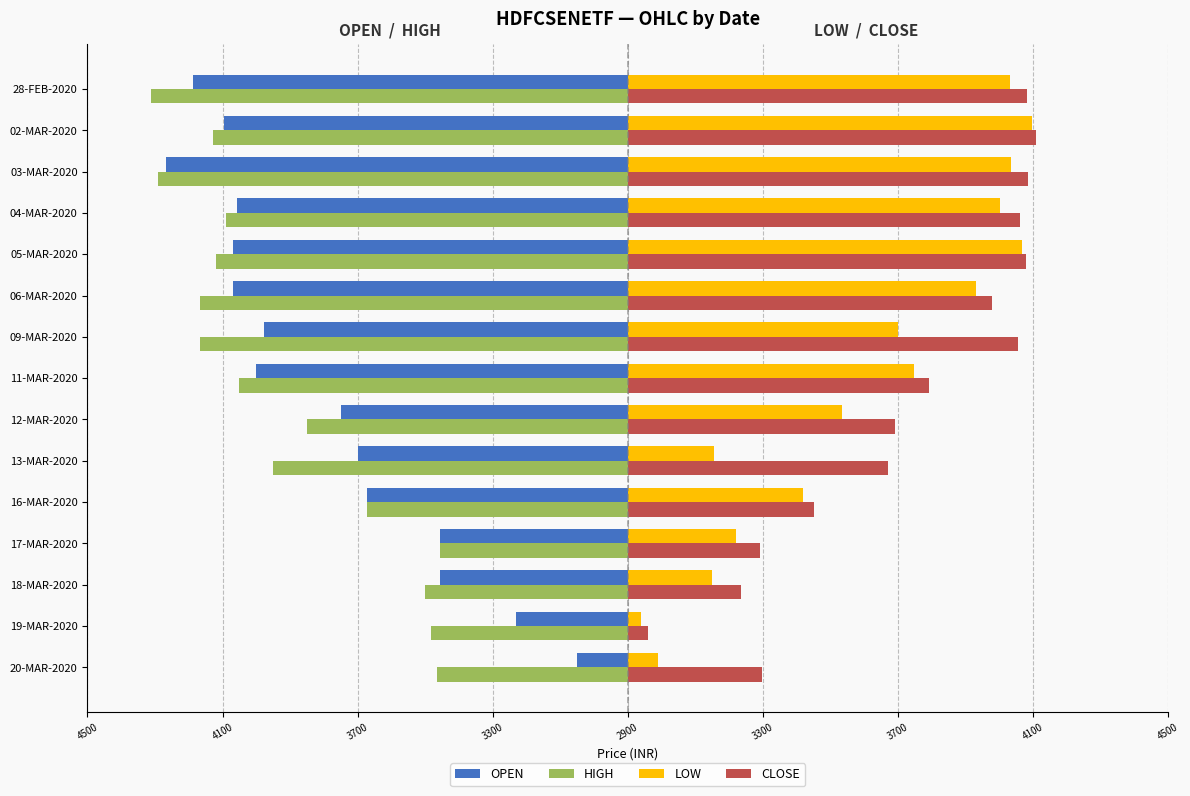

Reading left to right, list all the values displayed in this chart.

OPEN: -150.0	-330.0	-556.0	-555.0	-771.7	-799.0	-850.0	-1100.0	-1077.7	-1170.0	-1167.6	-1157.0	-1367.0	-1196.4	-1286.9
HIGH: -566.0	-582.0	-600.0	-555.0	-771.7	-1050.0	-950.0	-1150.0	-1266.0	-1266.0	-1219.9	-1190.0	-1392.0	-1228.0	-1411.0
LOW: 90.0	40.0	250.0	321.0	518.7	255.0	635.0	848.7	800.0	1030.0	1167.6	1102.0	1135.0	1196.3	1131.0
CLOSE: 398.2	60.6	335.7	391.1	551.9	771.7	790.8	893.5	1156.7	1077.7	1180.5	1161.8	1184.0	1210.0	1181.5